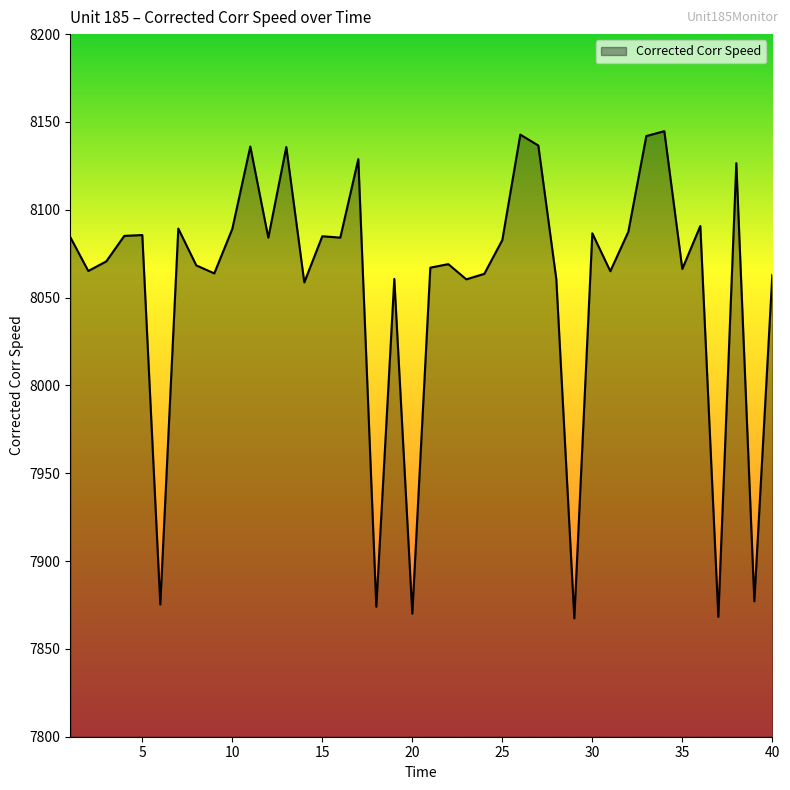

What is the minimum value shown in the chart?

7867.4